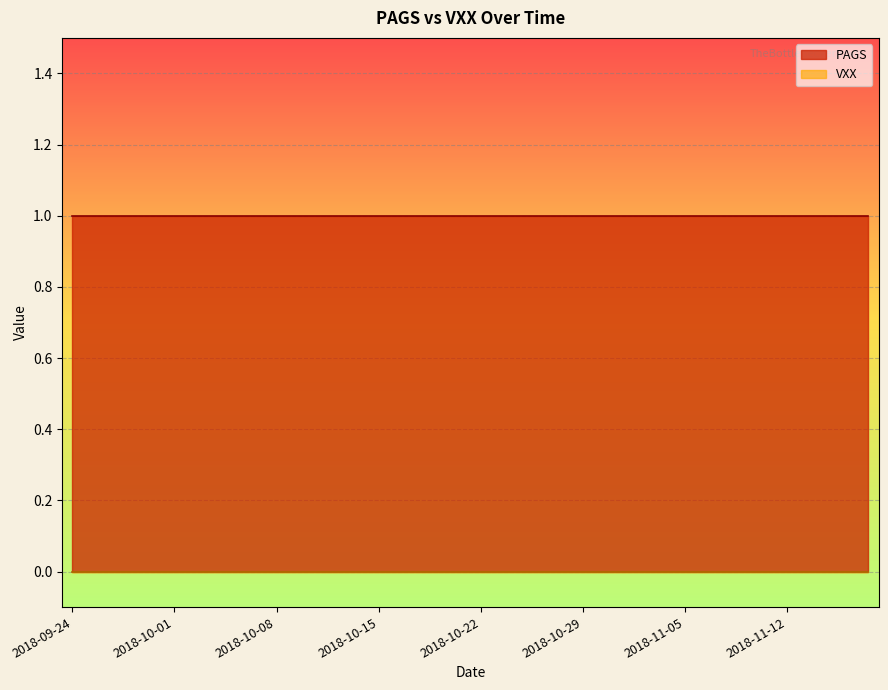

At which category is the sum across all series the highest?

2018-09-24